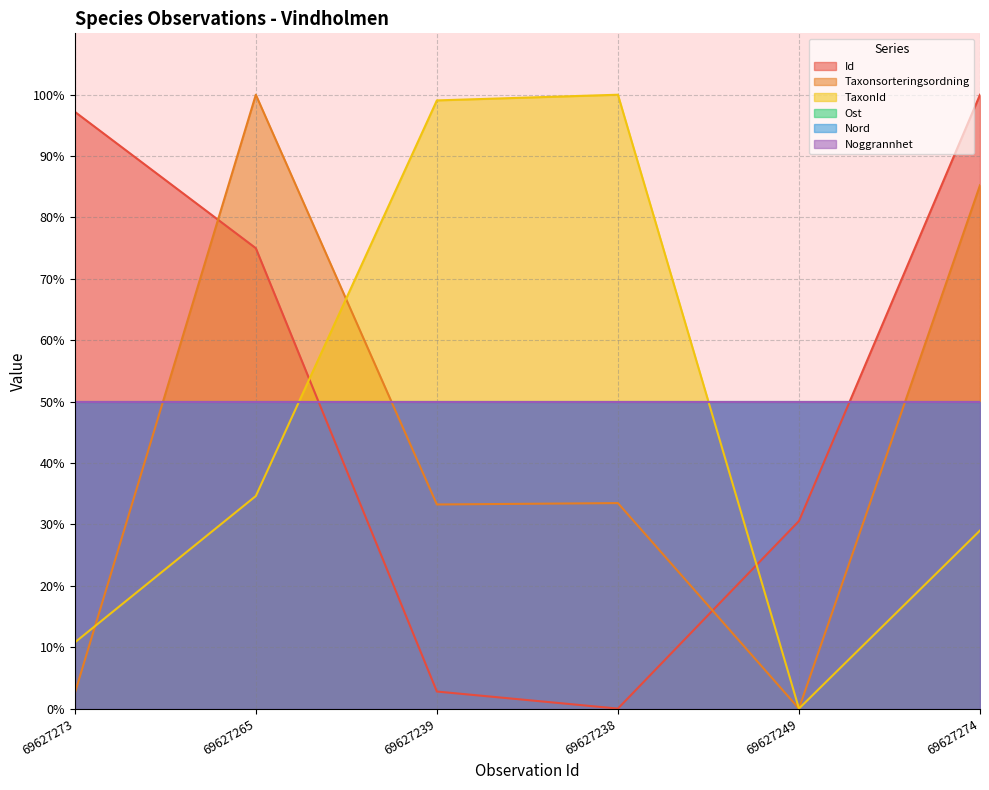

What is the value of the Id point at the 3rd from the left?

2.8